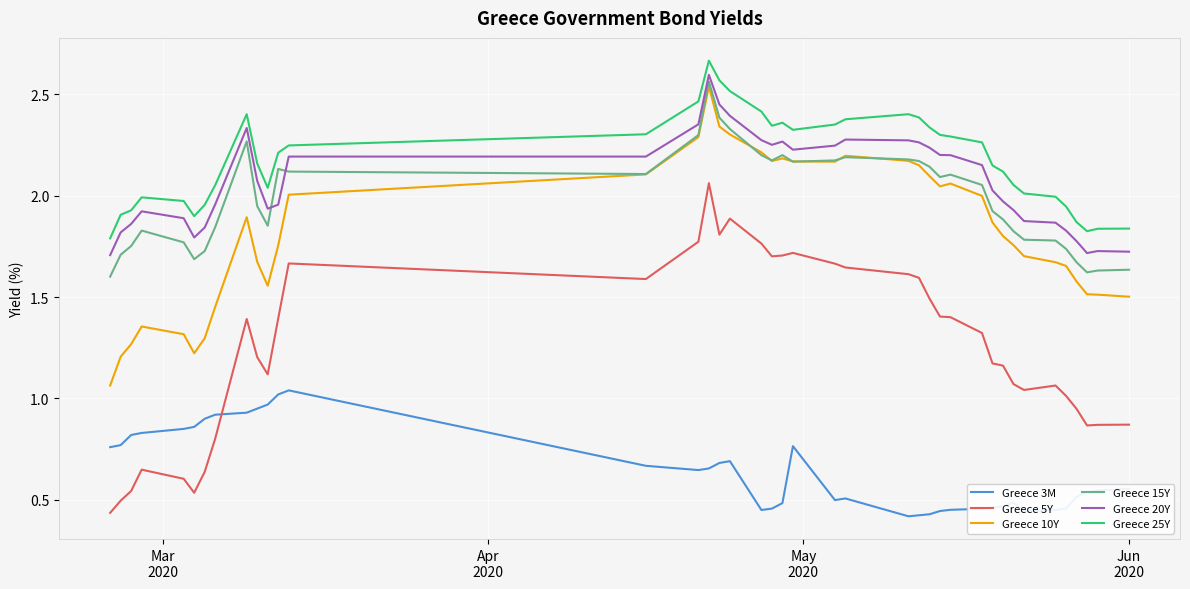

Which series has the largest range (max minus min)?

Greece 5Y